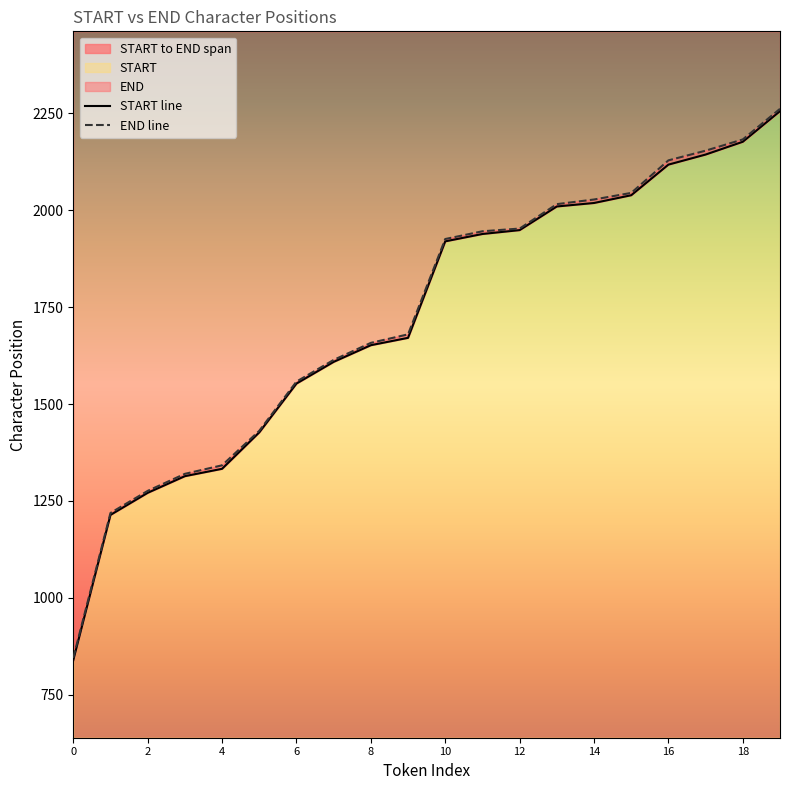

The START line series shows 680 at 4. True or false?

False